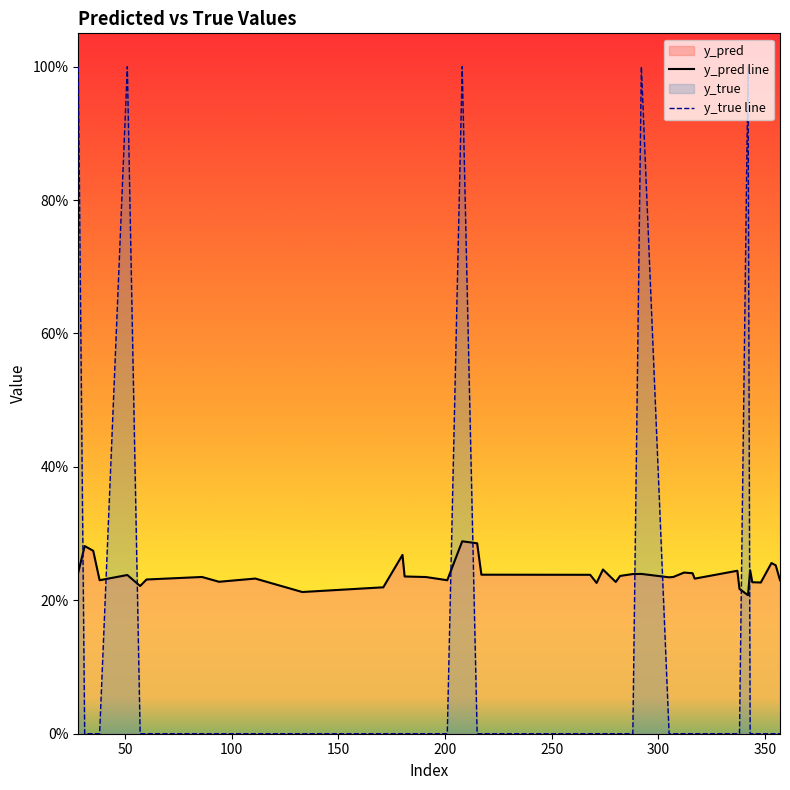

What is the sum of all y_true values?

5.0